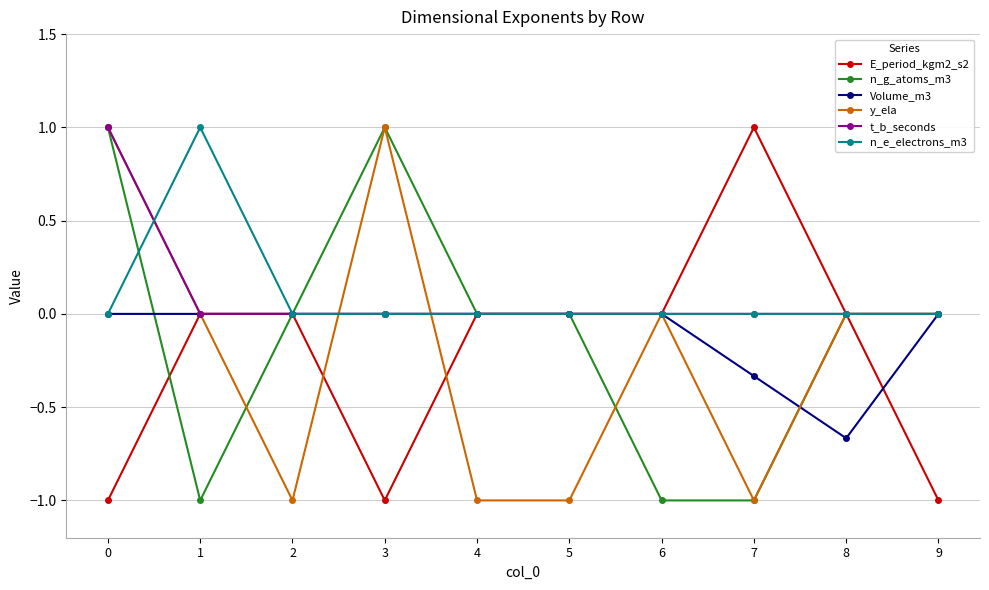

Where is the first local maximum for n_e_electrons_m3?

1